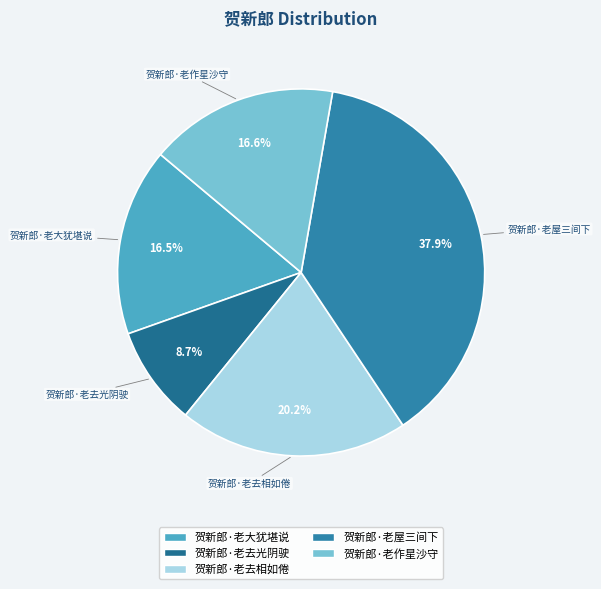

Does 贺新郎·老大犹堪说 account for over 50% of the chart?

No